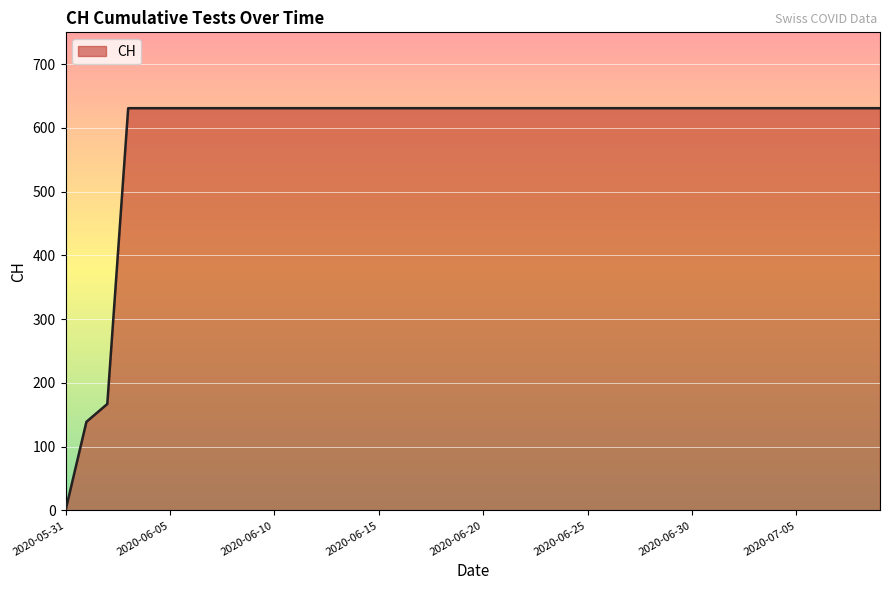

At which category does the chart reach its peak across all series?

2020-06-03